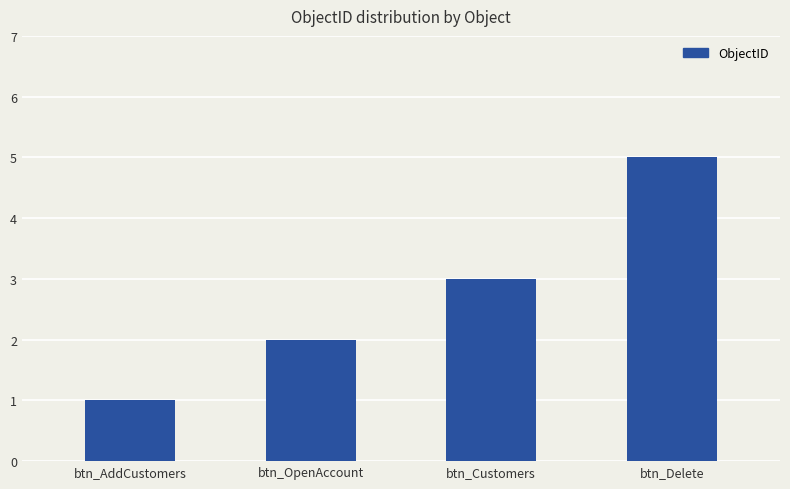

Count the values in the range 2 to 5.

3